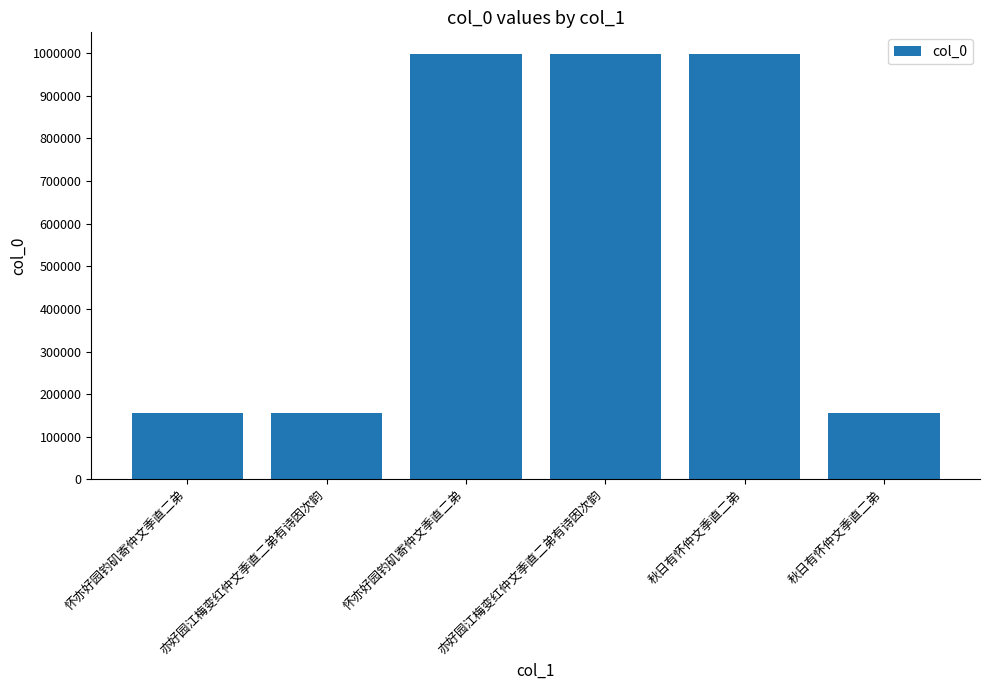

What is the ratio of the value at 怀亦好园钓矶寄仲文季直二弟 to the value at 亦好园江梅变红仲文季直二弟有诗因次韵?

0.2